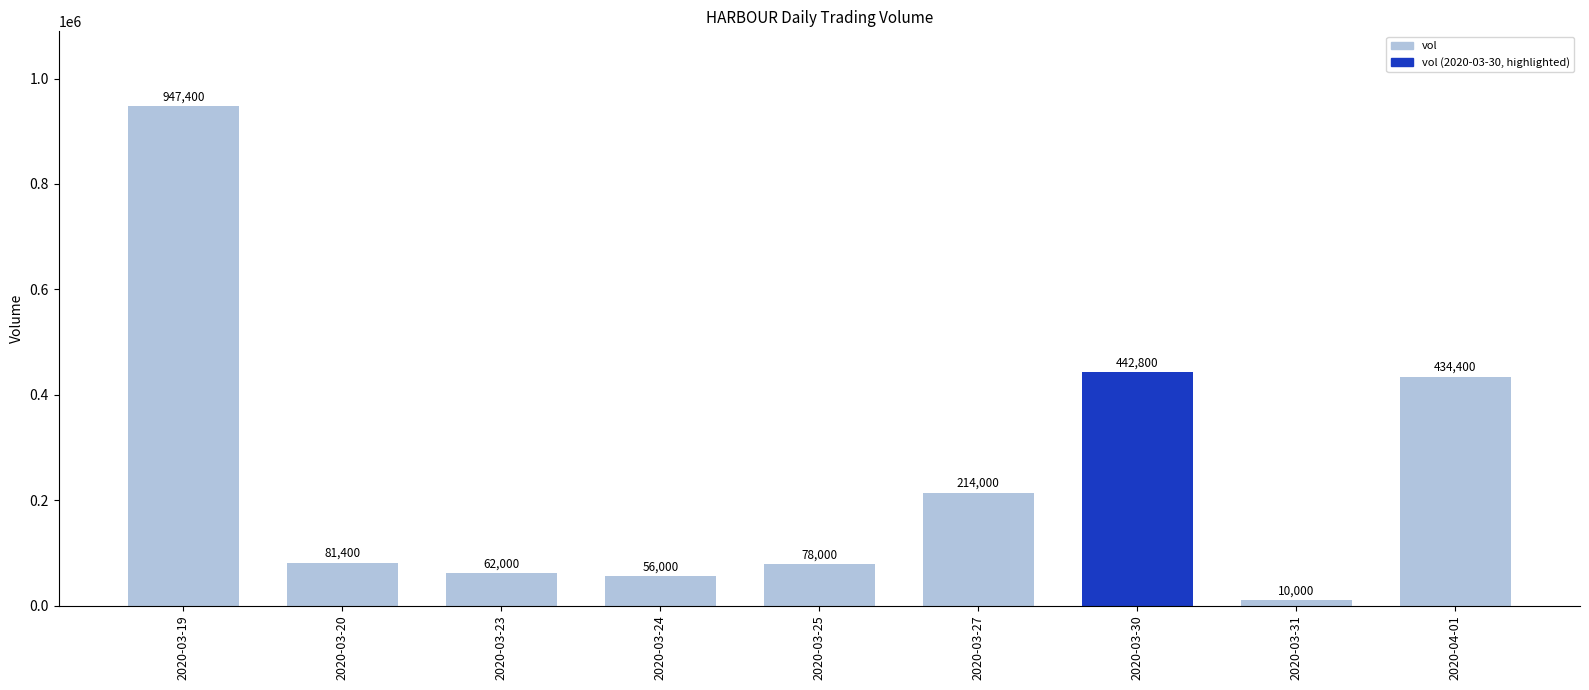

At which category does the chart reach its peak across all series?

2020-03-19